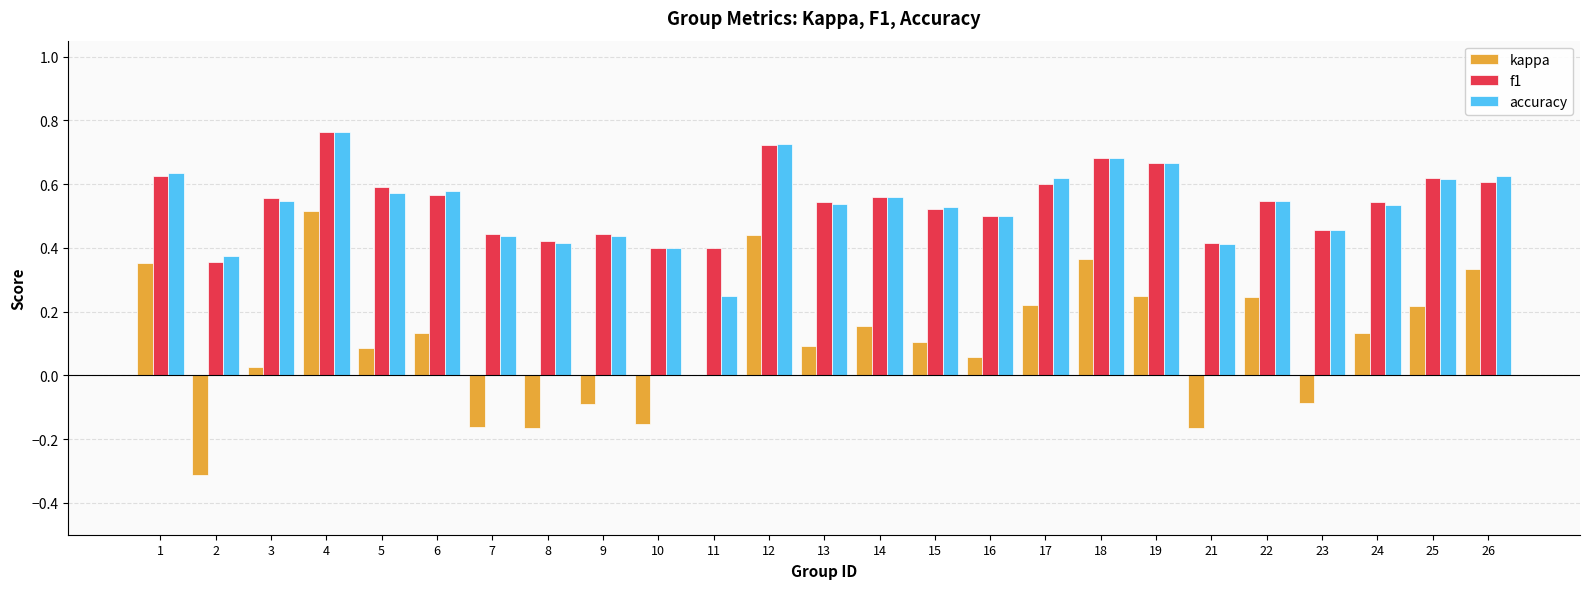

At which category is the sum across all series the highest?

4